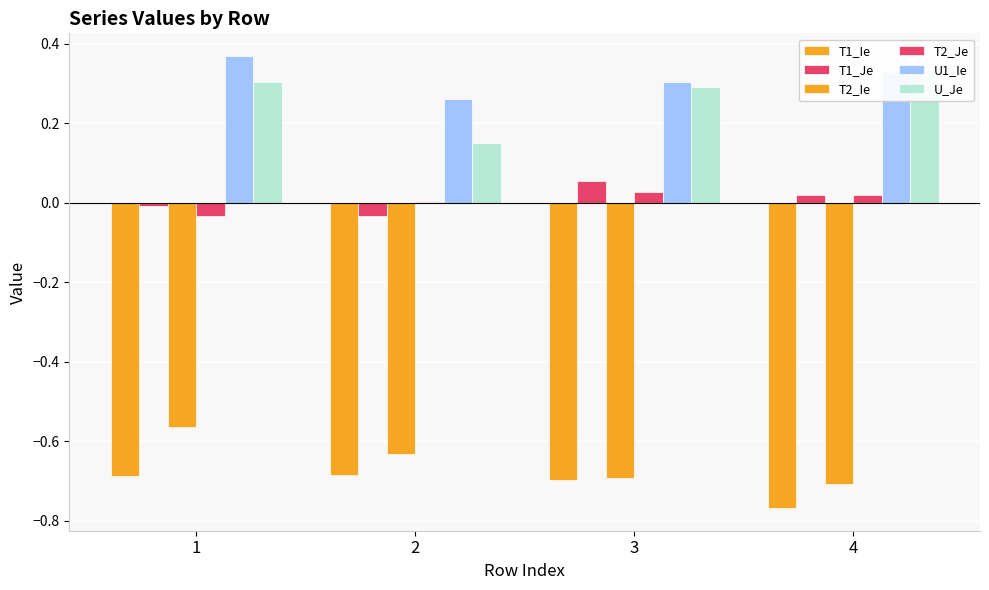

How many data points does each series have?

4